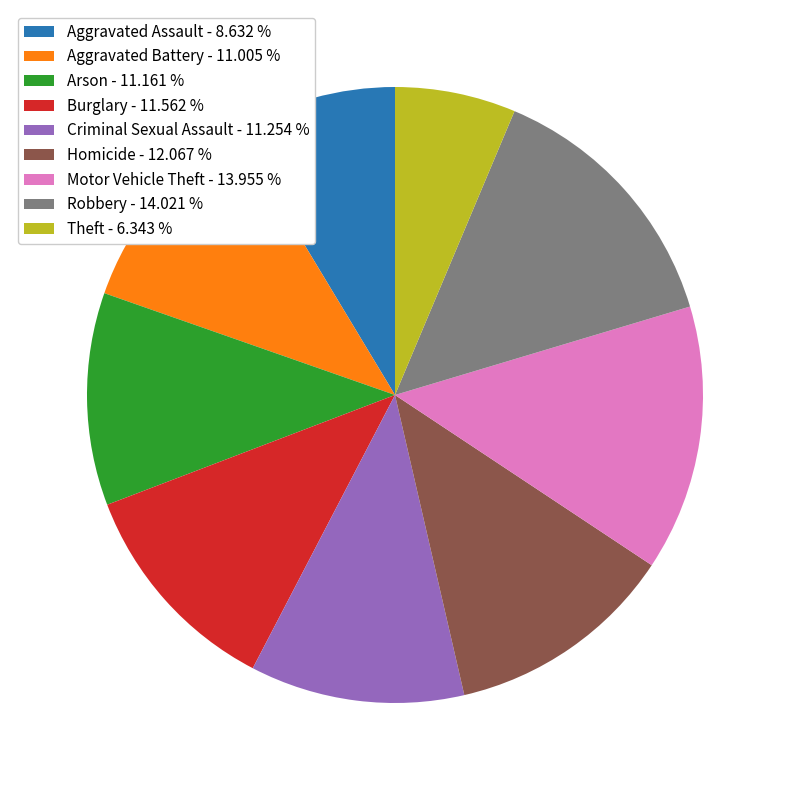

Combined, do Robbery - 14.021 % and Arson - 11.161 % account for over 50%?

No